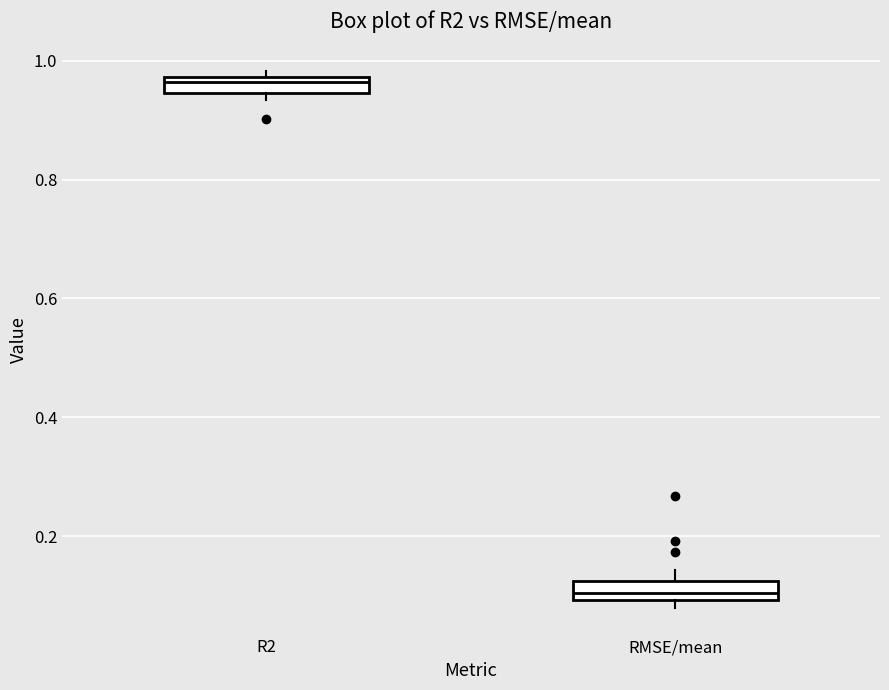

Which box's median line is the highest?

R2